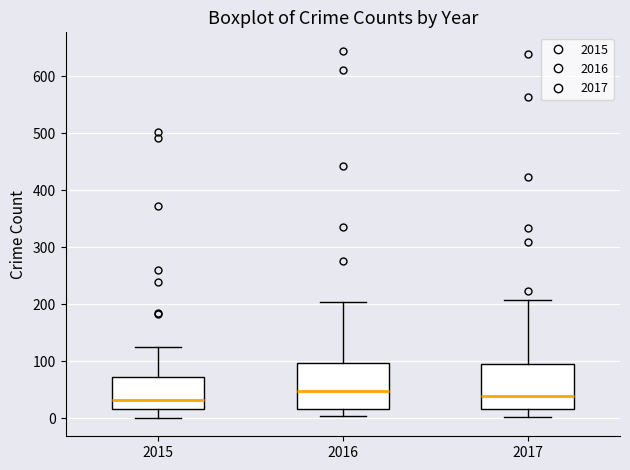

Reading left to right, transcribe this box plot: for each box, give where its median line is, the range the box spans, and where its two whiskers end, as read against the y-axis. The values are not printed on the chart, so give them approximately, as read against the axis.

2015: median 30, box 20 to 70, whiskers 0 to 130
2016: median 50, box 20 to 100, whiskers 0 to 210
2017: median 40, box 20 to 100, whiskers 0 to 210